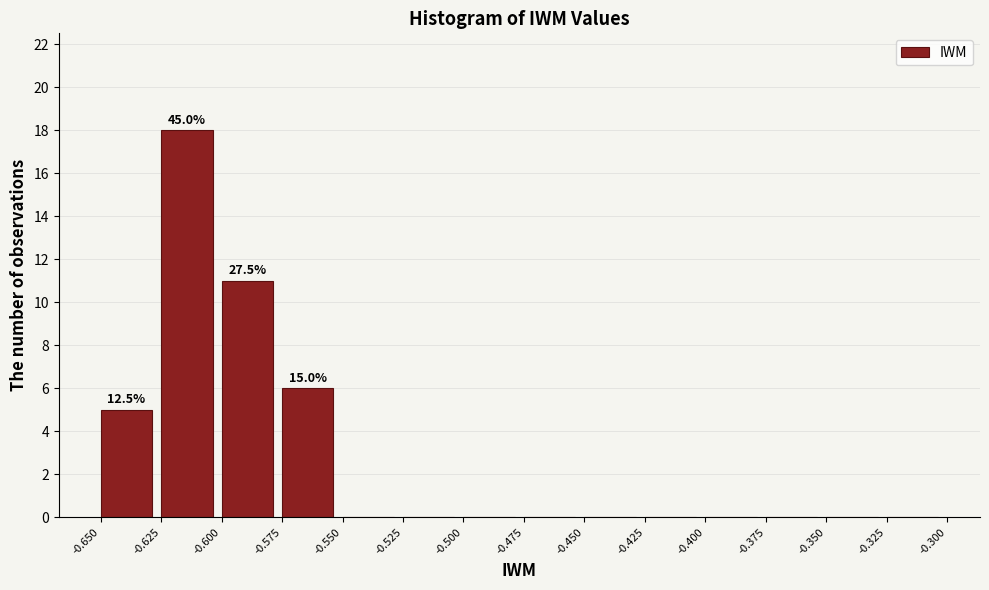

Which range on the x-axis has the tallest bar?

-0.625 to -0.600